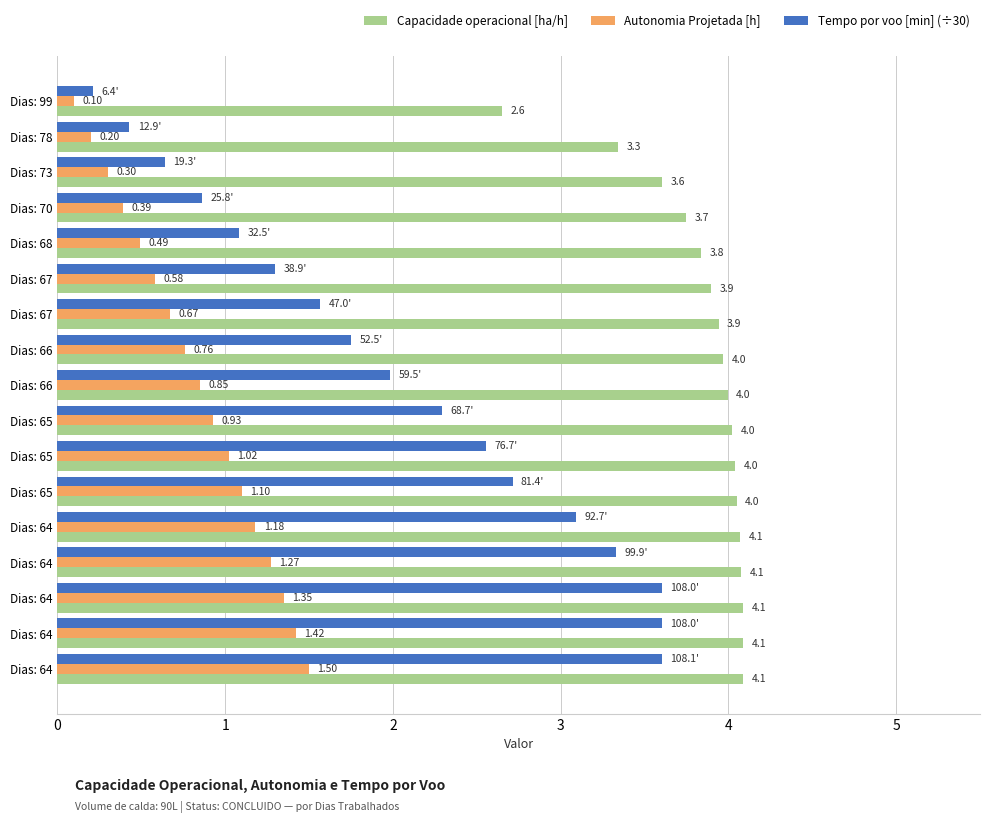

Count the number of categories in the chart.

17